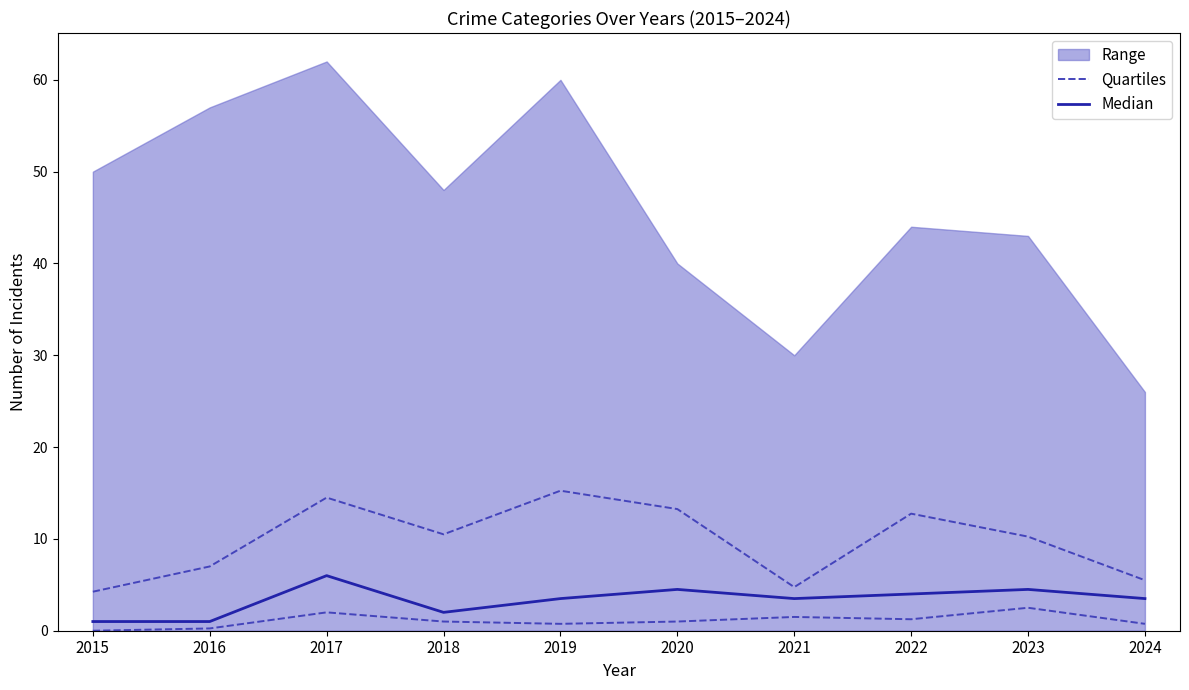

In Quartiles, how many points are lower than both neighbors (excluding endpoints)?

2